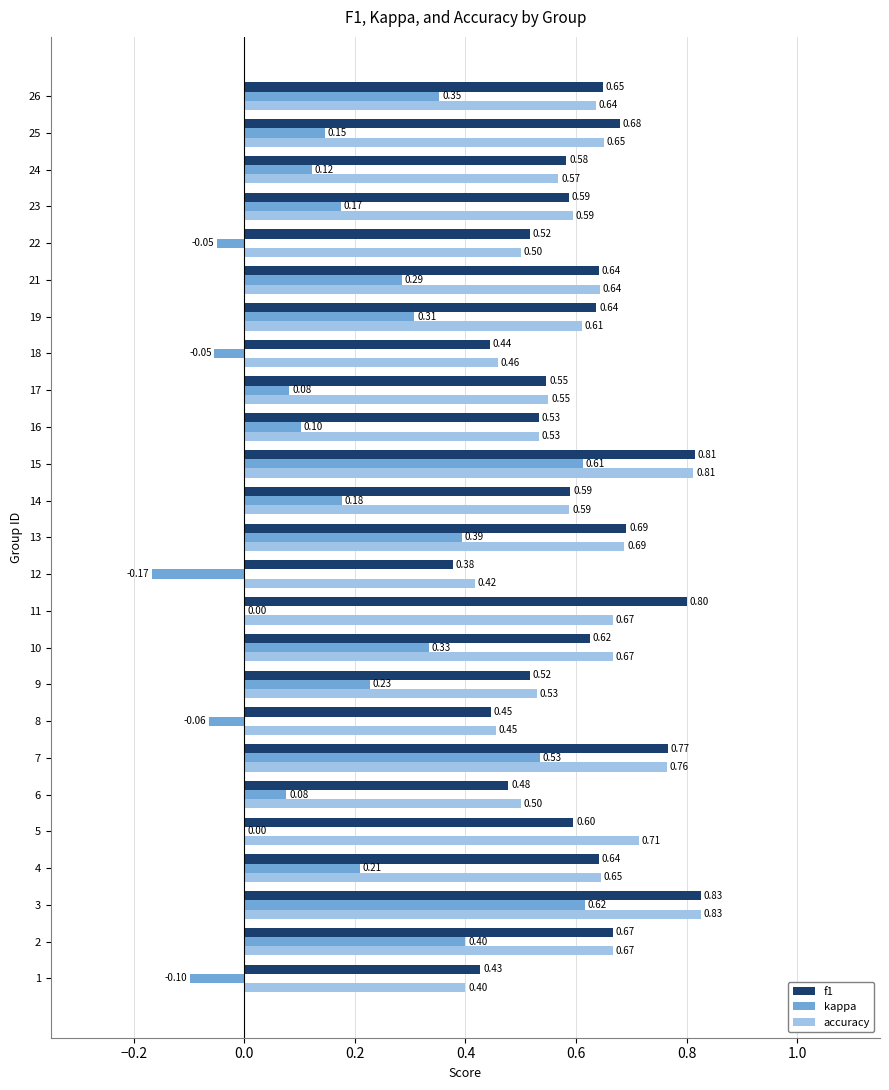

What is the sum of all f1 values?

15.1